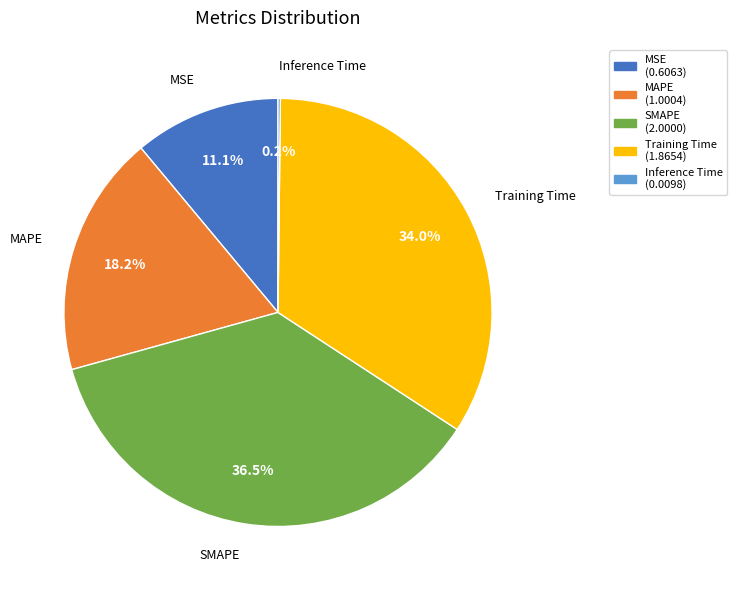

What is the largest slice in the pie chart?

SMAPE